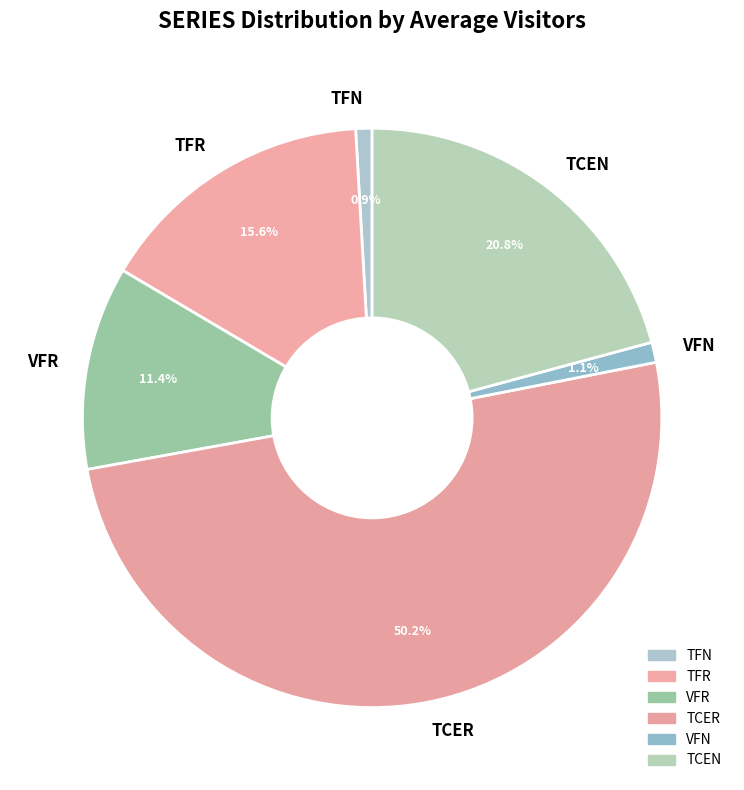

What is the largest slice in the pie chart?

TCER